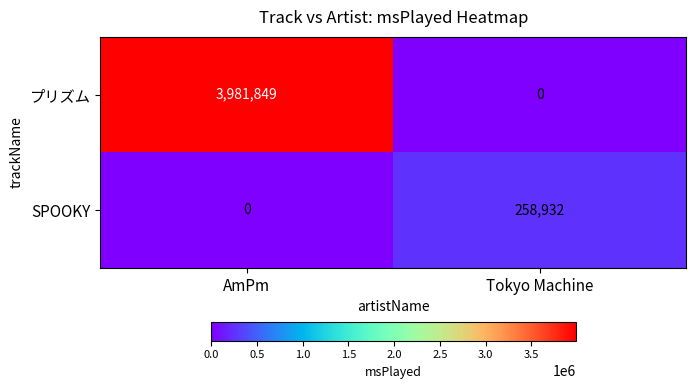

What is the difference between the SPOOKY values at AmPm and Tokyo Machine?

258932